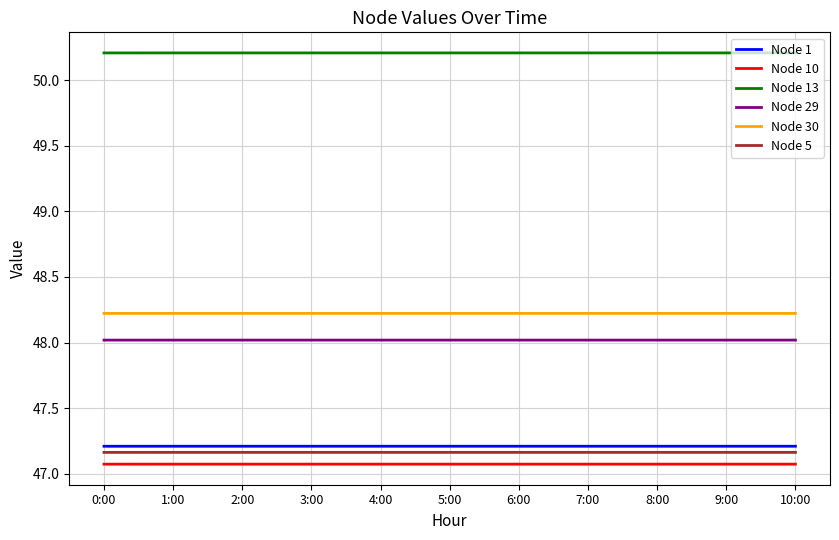

Is it true that Node 30 equals 48.2 at 7:00?

True